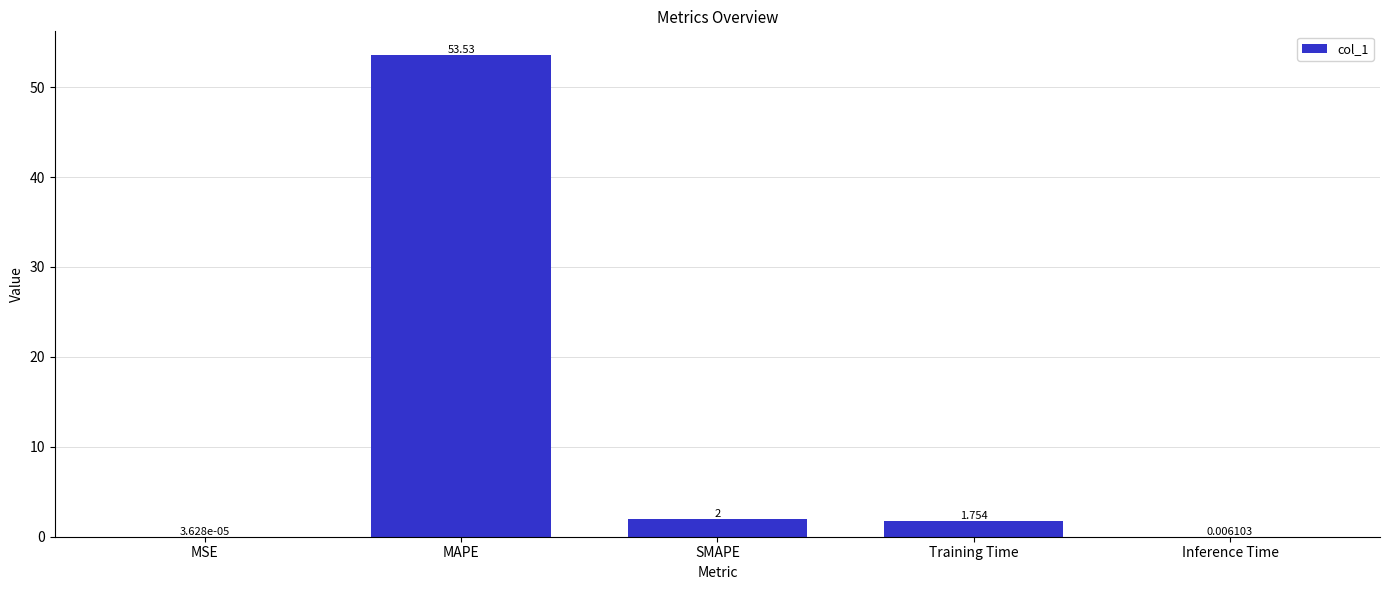

Which category has the highest value across all series?

MAPE